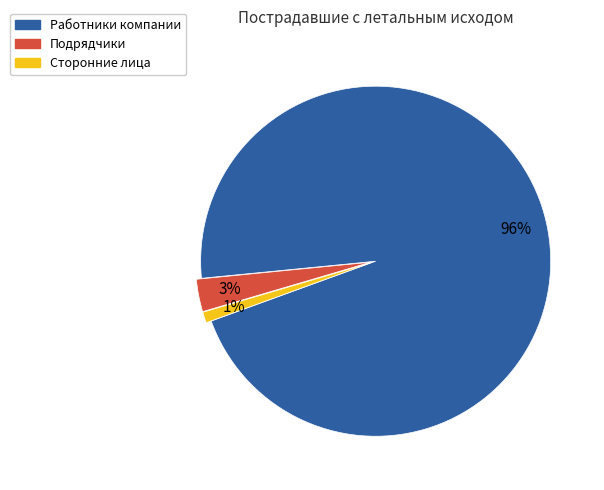

Combined, do Подрядчики and Работники компании account for over 50%?

Yes